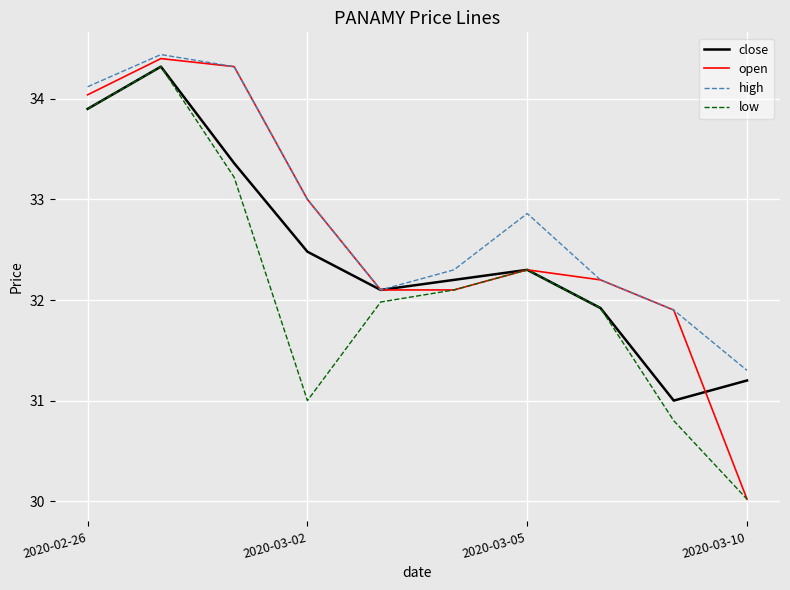

True or false: high and low intersect in this chart.

False